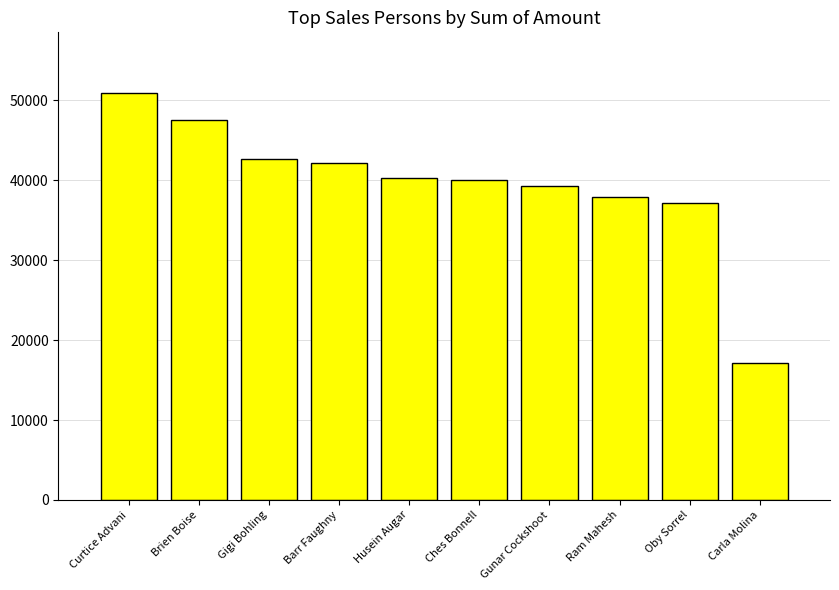

The value at Husein Augar is 40320. True or false?

True